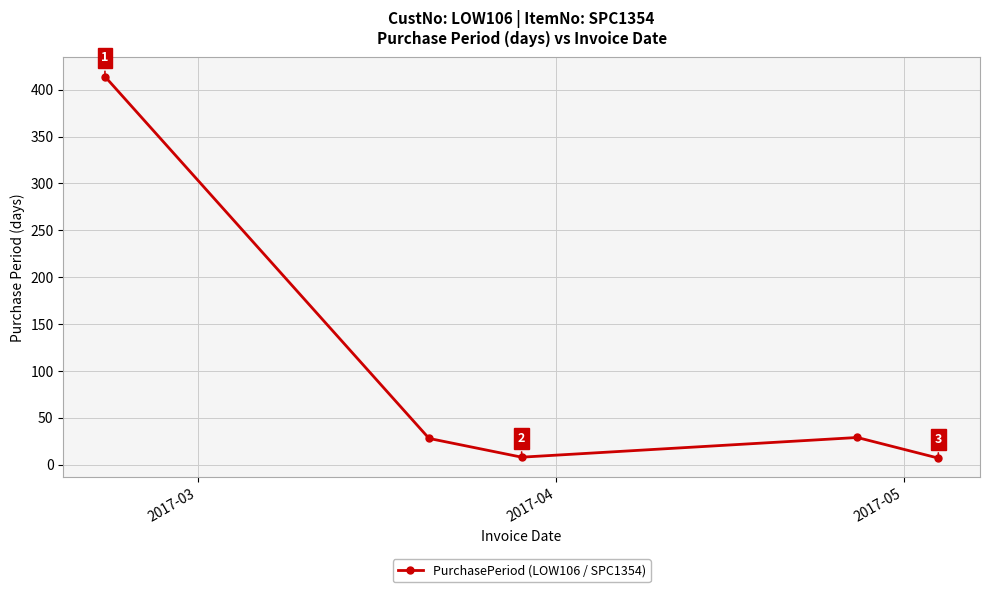

Is this an area chart (filled region under the line)?

No